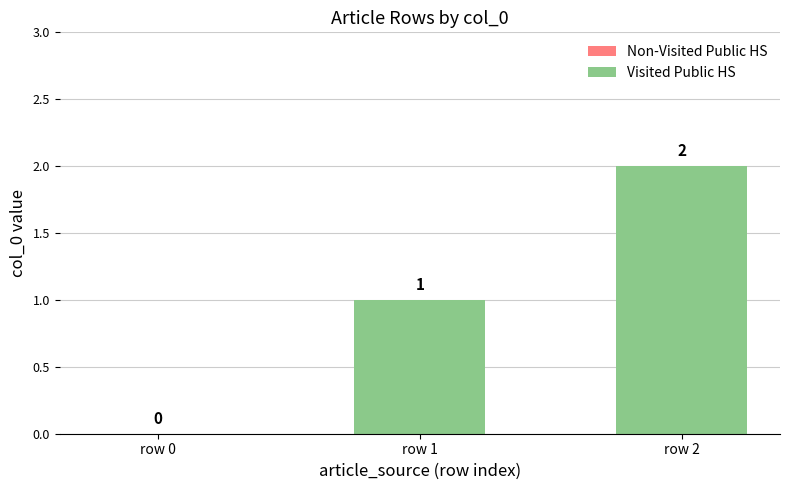

At which label is the value closest to 1?

row 1